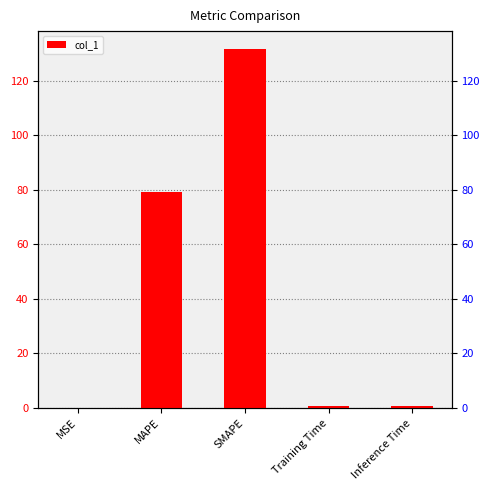

Rank the categories by value from lowest to highest.

MSE, Training Time, Inference Time, MAPE, SMAPE